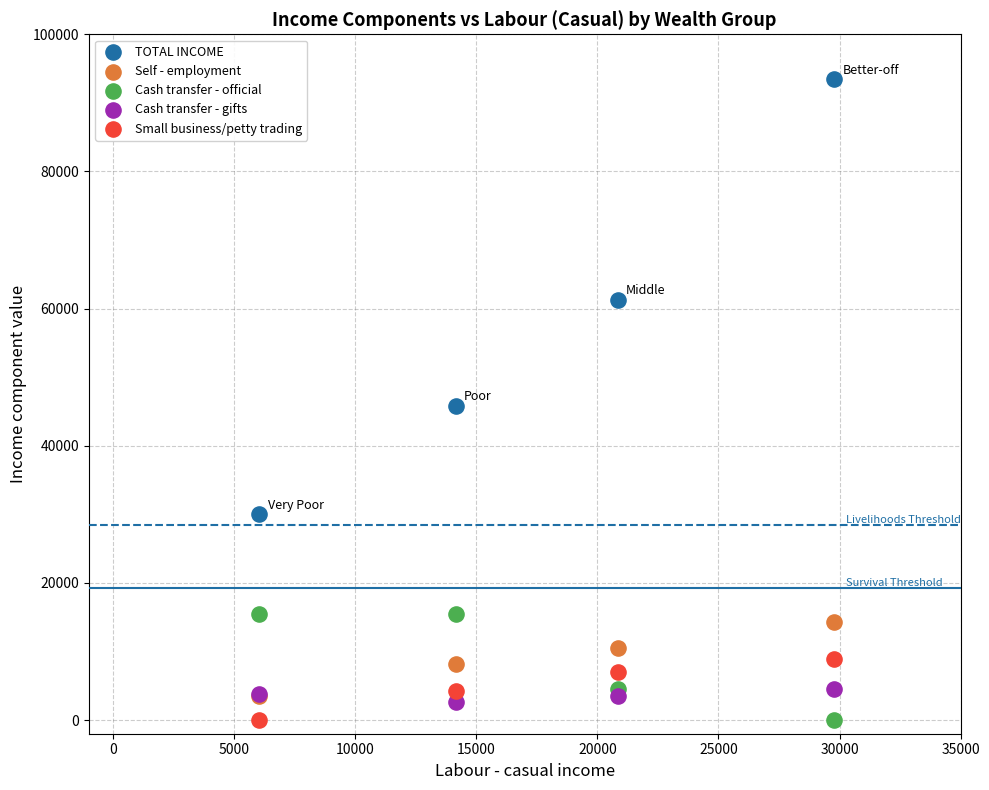

What are all the series names shown in the legend?

TOTAL INCOME, Self - employment, Cash transfer - official, Cash transfer - gifts, Small business/petty trading